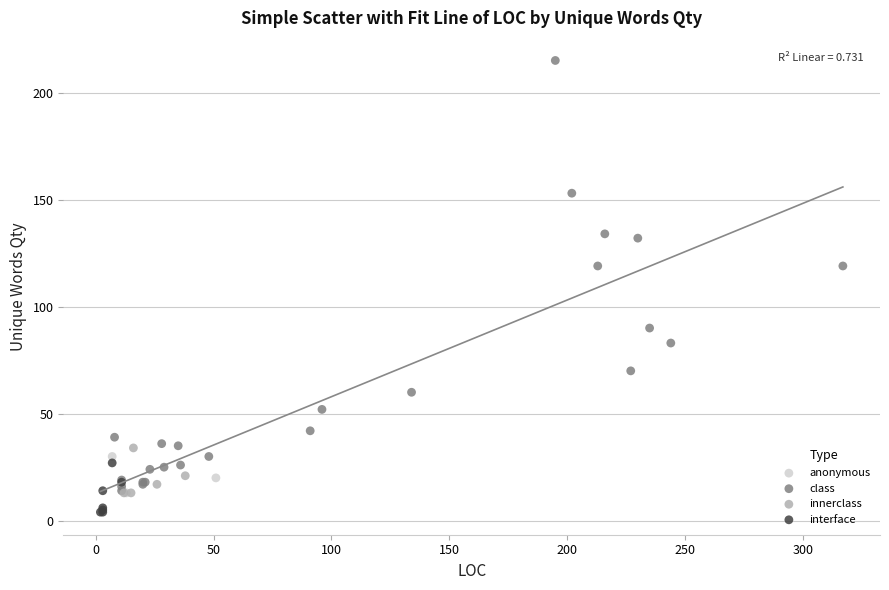

What are all the series names shown in the legend?

anonymous, class, innerclass, interface